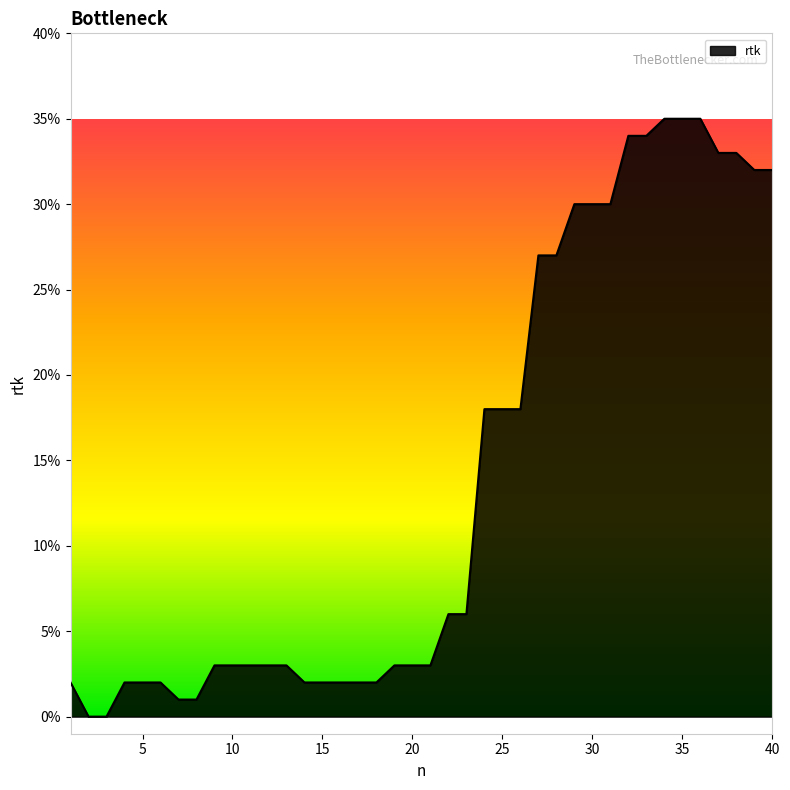

Does the chart have visible grid lines?

No